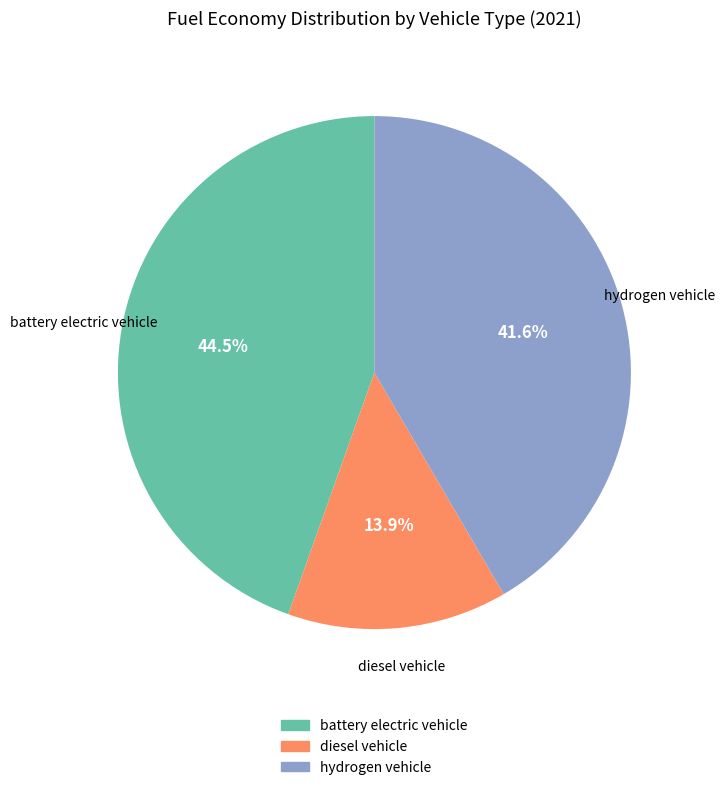

Which has a higher value, hydrogen vehicle or diesel vehicle?

hydrogen vehicle